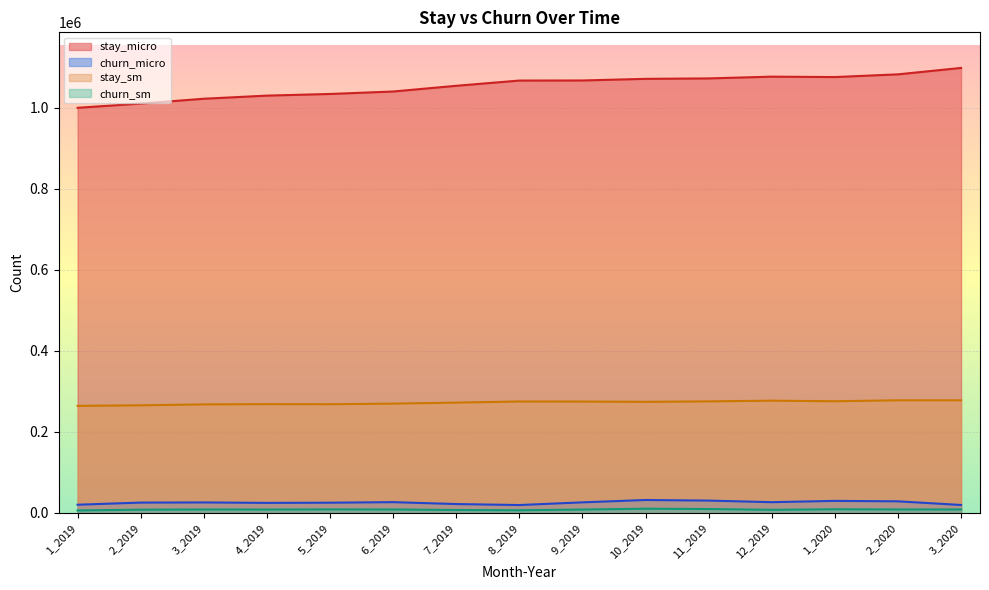

How many interior local peaks does the churn_sm series have?

4